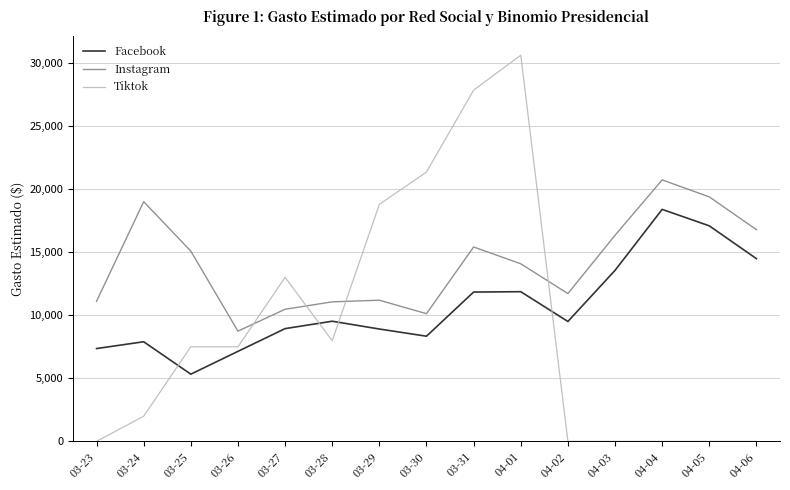

The value of Instagram at 04-03 is 10188.1. True or false?

False